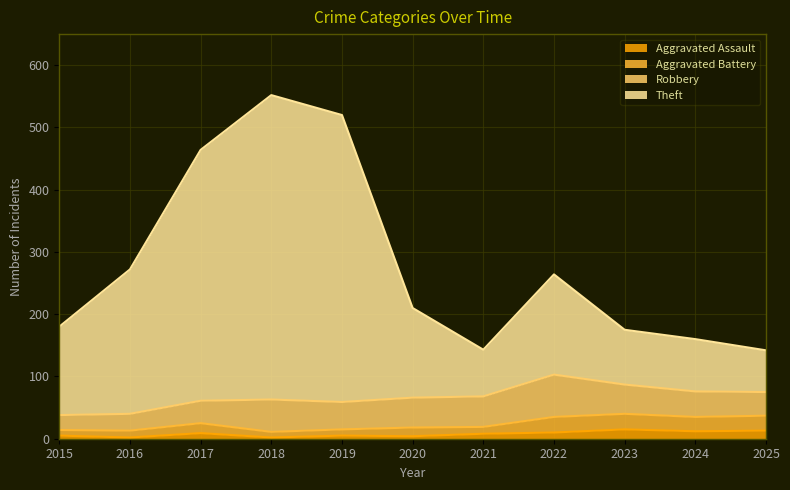

What is the total value across all series at 2025?

142